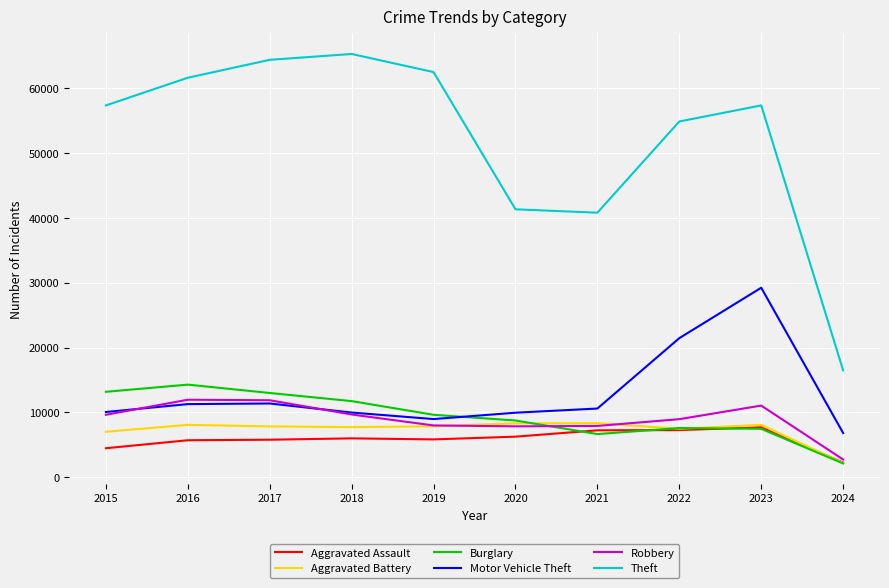

True or false: Theft and Aggravated Assault intersect in this chart.

False